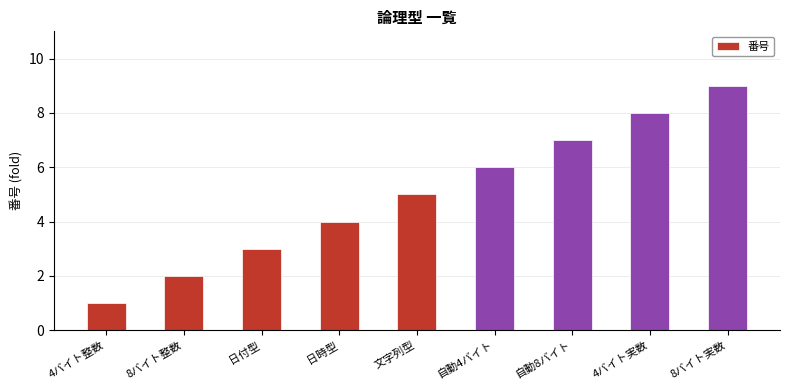

Reading left to right, what are all the values shown in this chart?

1	2	3	4	5	6	7	8	9